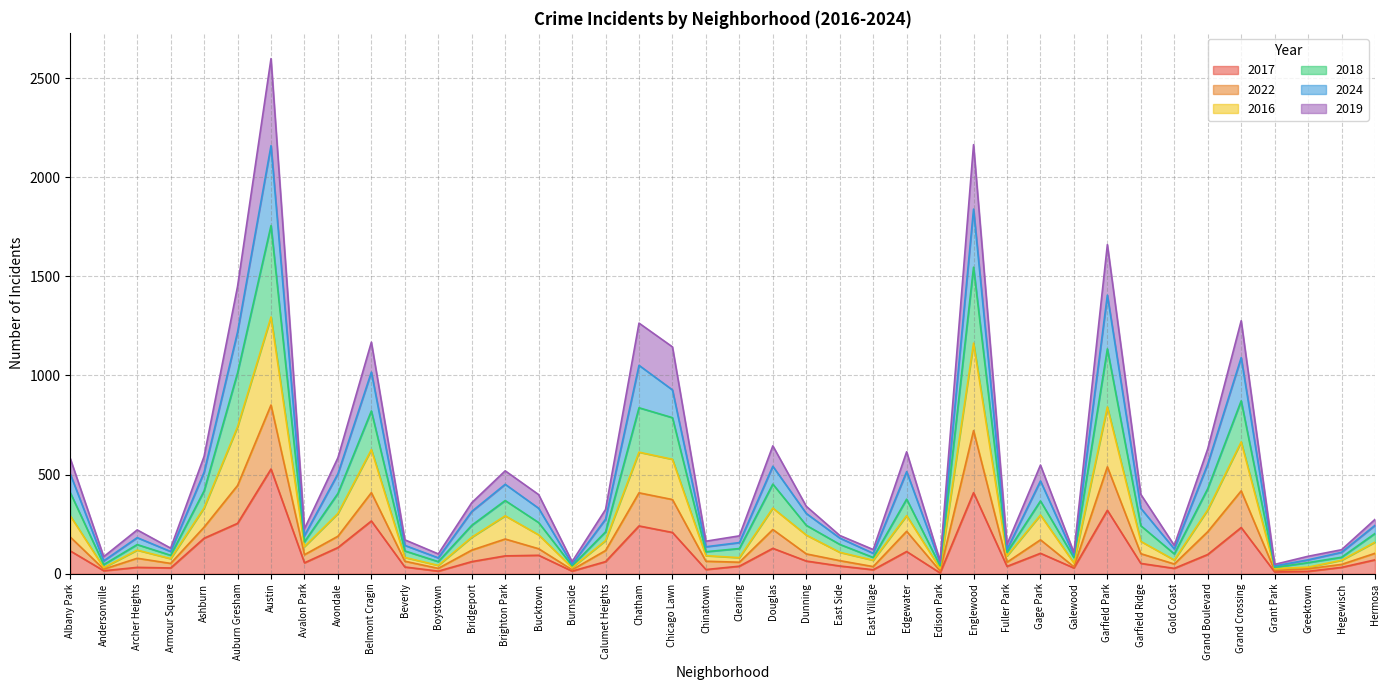

At which label does 2017 reach its peak?

Austin